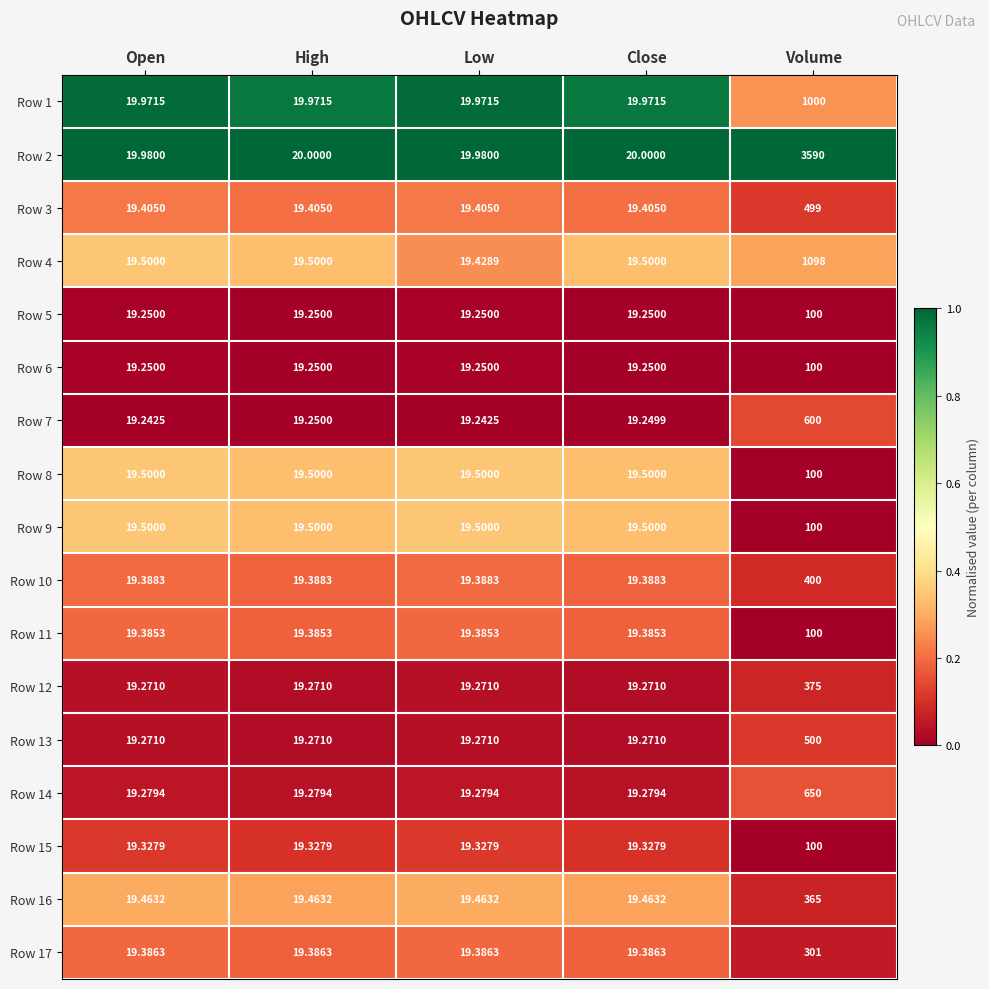

Which series has the largest total across all categories?

Row 2